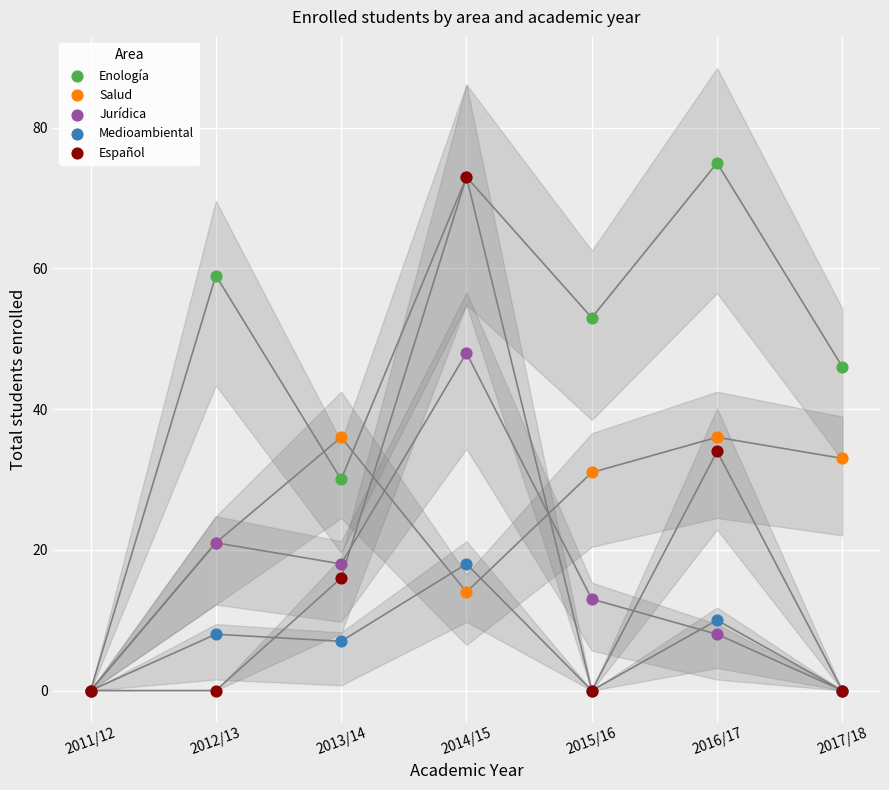

What are all the series names shown in the legend?

Enología, Salud, Jurídica, Medioambiental, Español